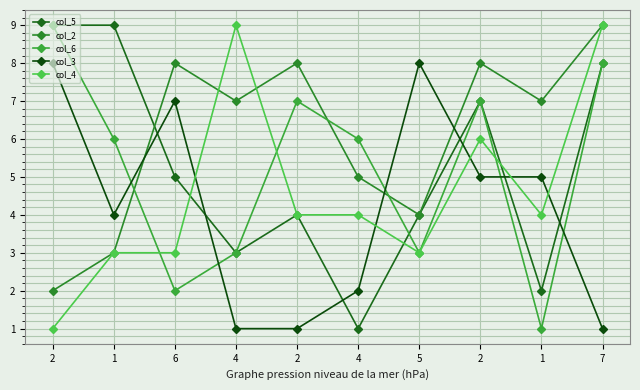

At which category does col_4 reach its first local peak?

4